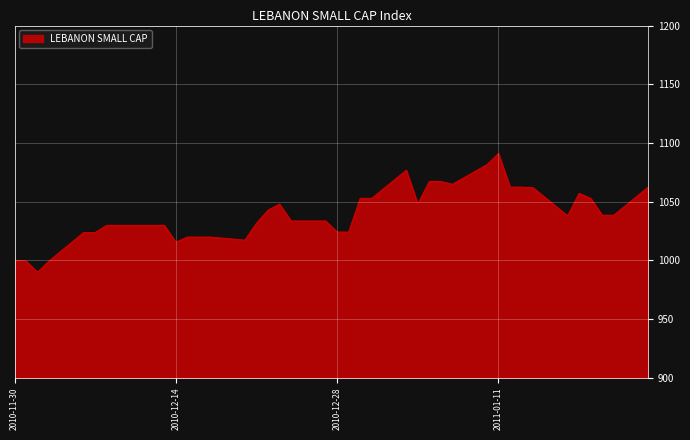

What is the smallest value displayed?

989.8